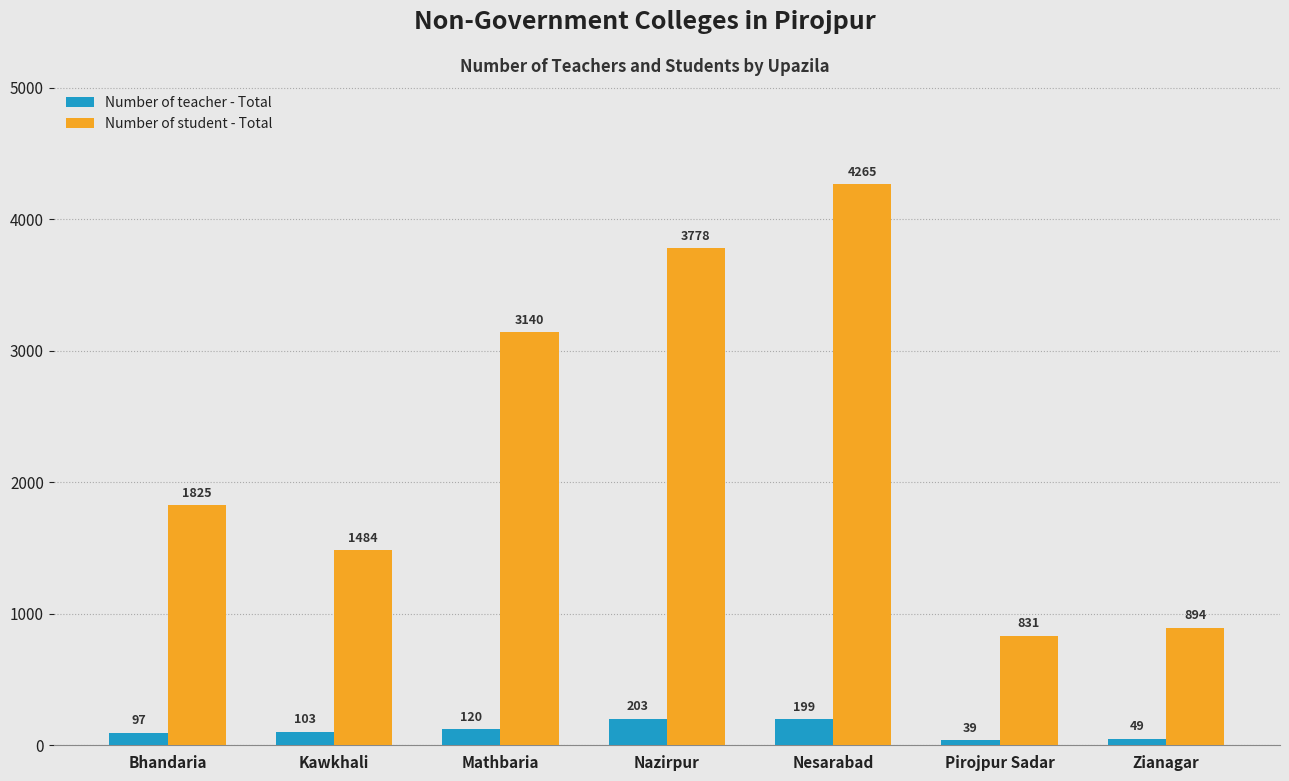

Rank the series by their average value, from highest to lowest.

Number of student - Total, Number of teacher - Total